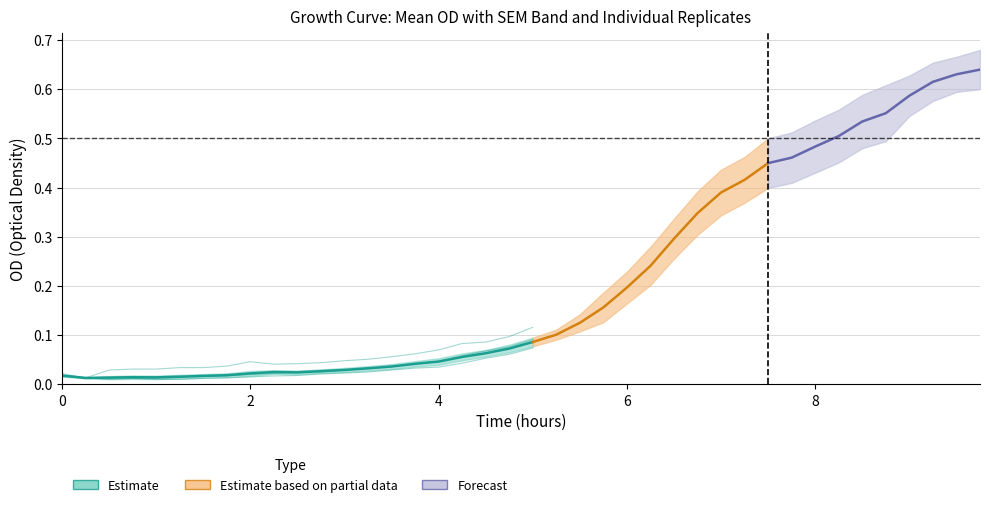

How many times do Mean_minus_SEM and Rep2 cross each other?

5